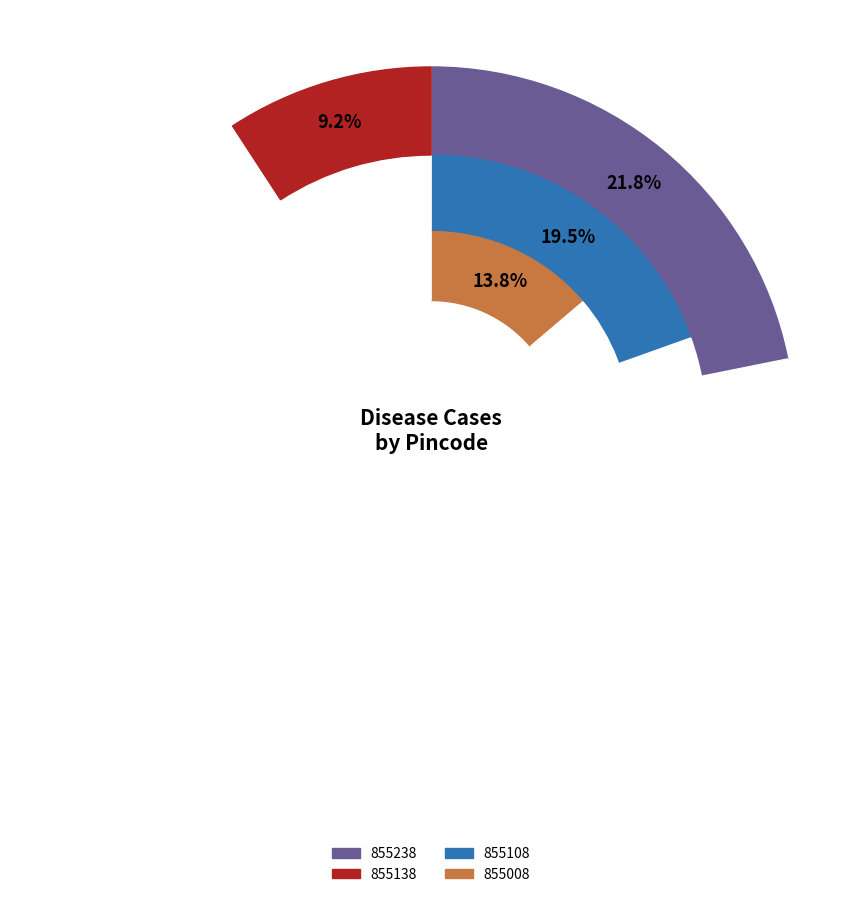

Do 853108 and 855138 together represent more than half of the pie?

No